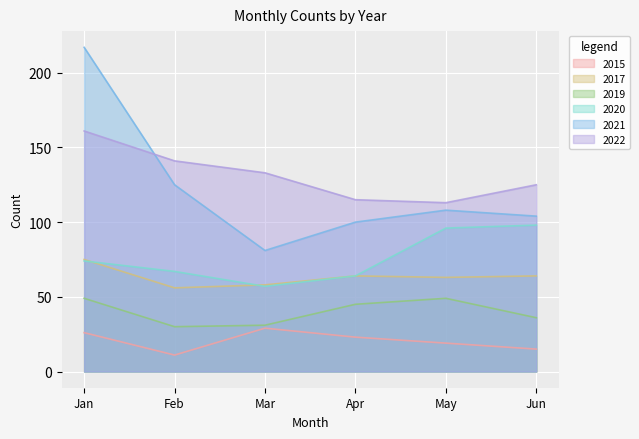

The value of 2022 at Jun is 125. True or false?

True